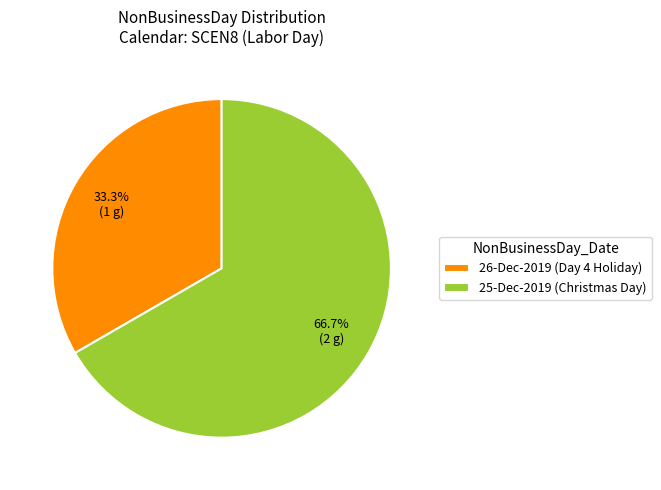

Is it true that 25-Dec-2019 is 67% of the pie?

True